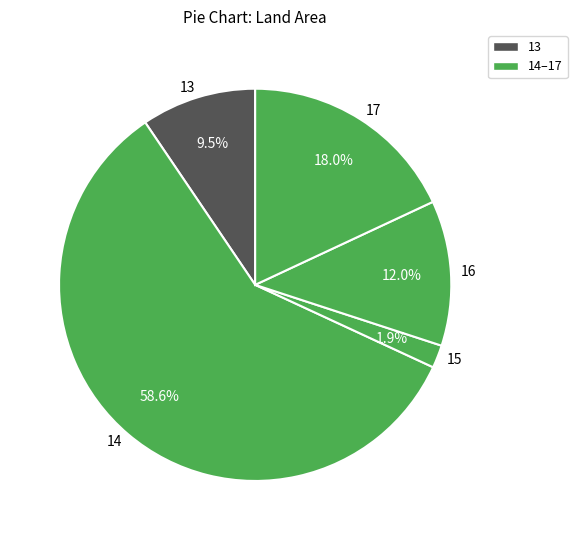

What percentage is the 15 slice, to the nearest percent?

2%